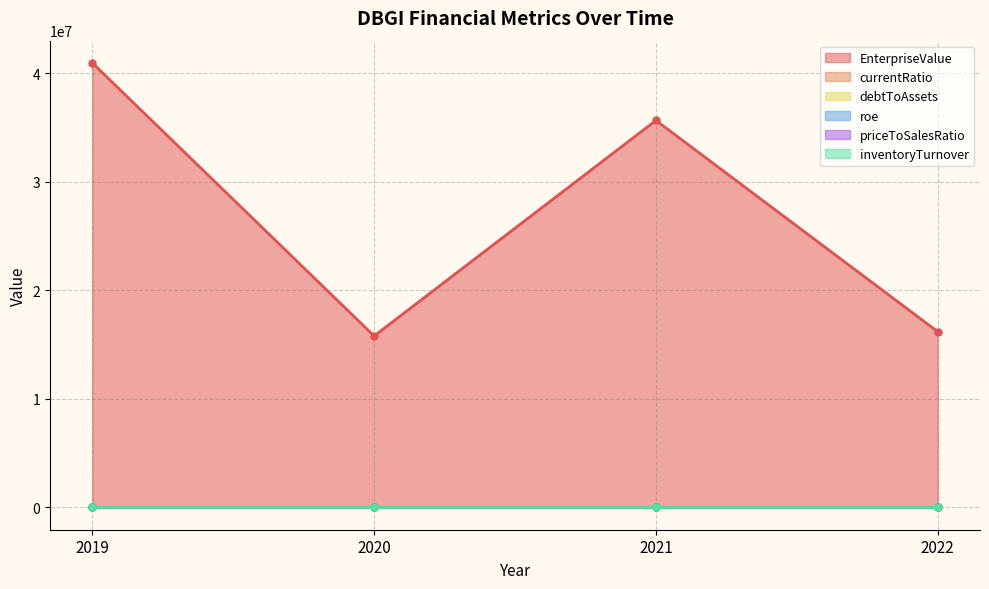

Reading left to right, transcribe all the data shown in this chart.

EnterpriseValue: 40931540.0	15790995.0	35636116.0	16188917.3
currentRatio: 0.2	0.1	0.1	0.2
debtToAssets: 4.1	0.9	0.5	0.4
roe: 0.8	1.8	4.6	7.3
priceToSalesRatio: 11.8	0.4	2.3	0.2
inventoryTurnover: 1.5	4.0	1.7	1.5